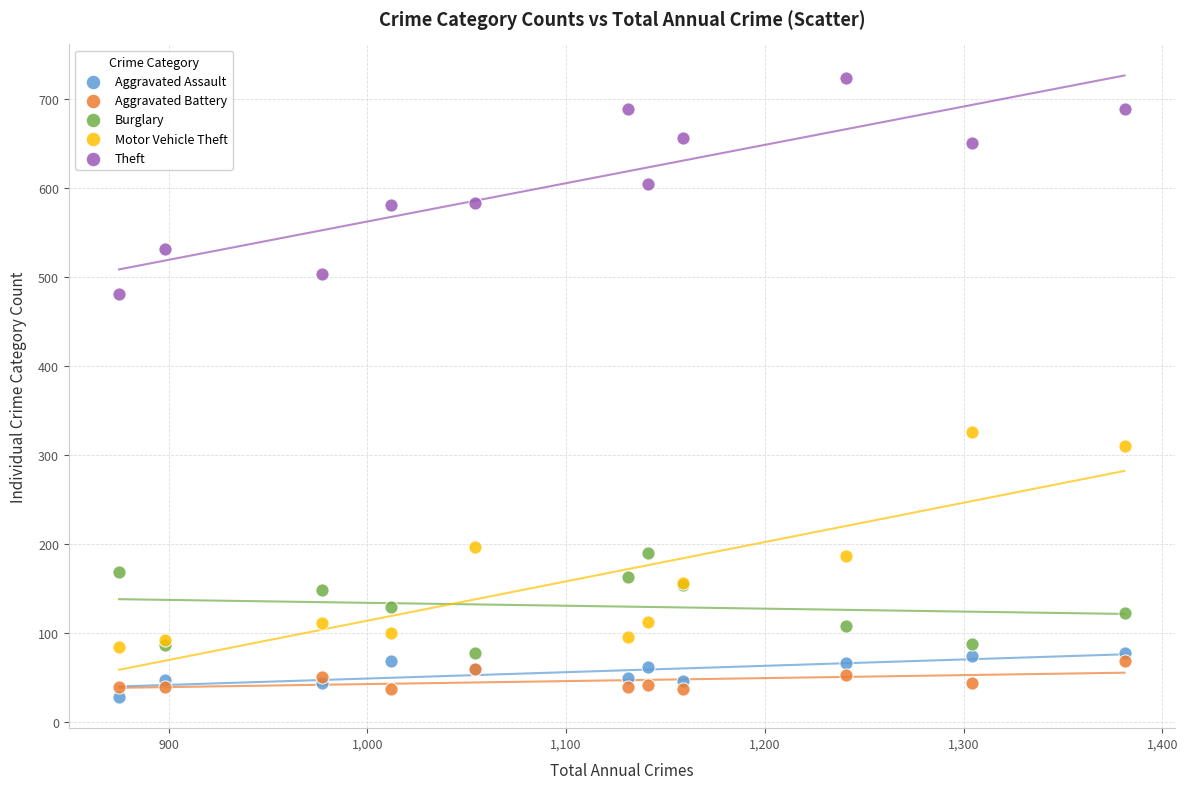

Which series contains the highest Y value?

Theft